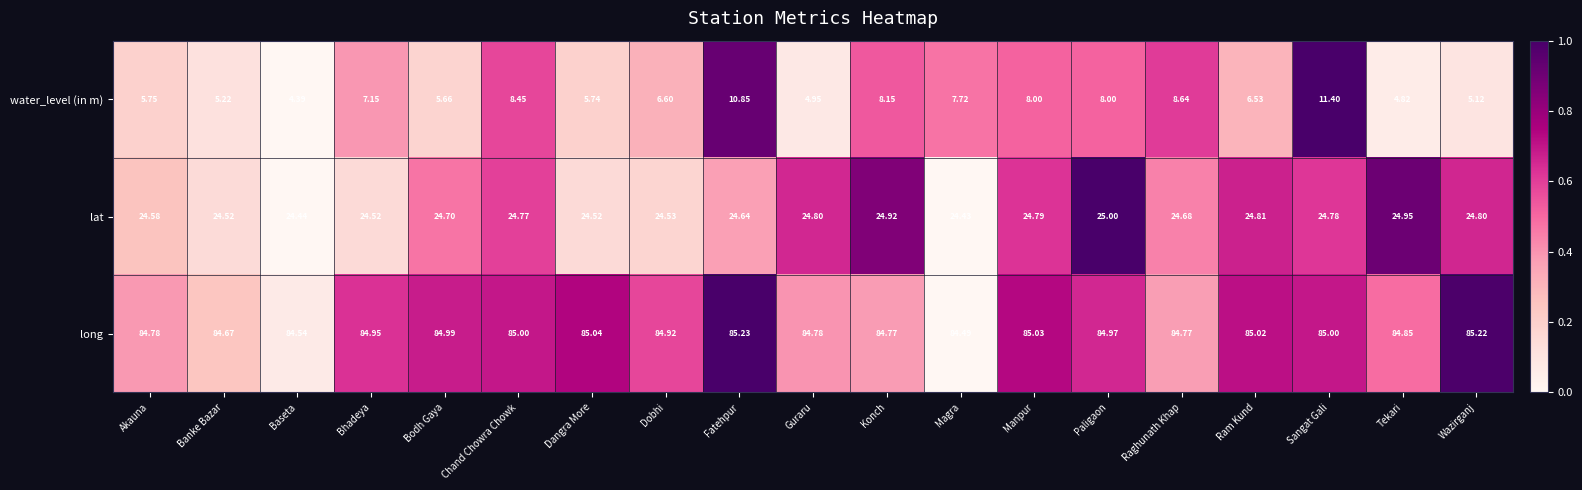

Where is long nearest to the value 84?

Magra